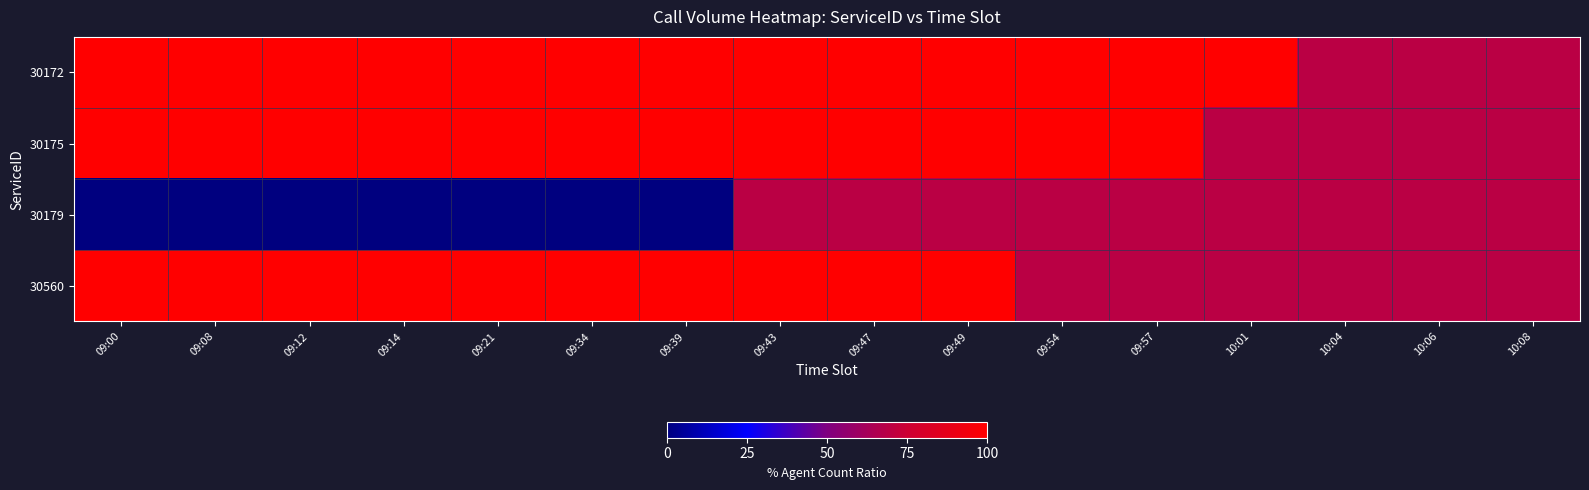

Reading right to left, list all the values displayed in this chart.

30172: 10:08=69.2	10:06=69.2	10:04=69.2	10:01=100.0	09:57=100.0	09:54=100.0	09:49=100.0	09:47=100.0	09:43=100.0	09:39=100.0	09:34=100.0	09:21=100.0	09:14=100.0	09:12=100.0	09:08=100.0	09:00=100.0
30175: 10:08=69.2	10:06=69.2	10:04=69.2	10:01=69.2	09:57=100.0	09:54=100.0	09:49=100.0	09:47=100.0	09:43=100.0	09:39=100.0	09:34=100.0	09:21=100.0	09:14=100.0	09:12=100.0	09:08=100.0	09:00=100.0
30179: 10:08=69.2	10:06=69.2	10:04=69.2	10:01=69.2	09:57=69.2	09:54=69.2	09:49=69.2	09:47=69.2	09:43=69.2	09:39=0.0	09:34=0.0	09:21=0.0	09:14=0.0	09:12=0.0	09:08=0.0	09:00=0.0
30560: 10:08=69.2	10:06=69.2	10:04=69.2	10:01=69.2	09:57=69.2	09:54=69.2	09:49=100.0	09:47=100.0	09:43=100.0	09:39=100.0	09:34=100.0	09:21=100.0	09:14=100.0	09:12=100.0	09:08=100.0	09:00=100.0